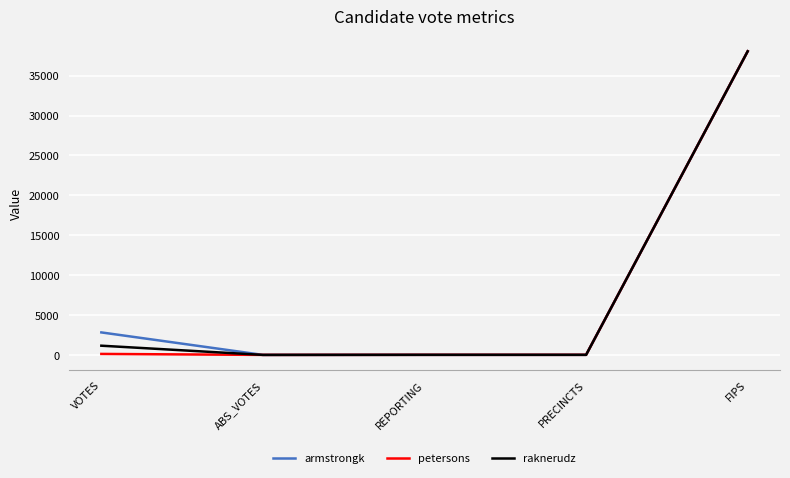

Count the number of categories in the chart.

5